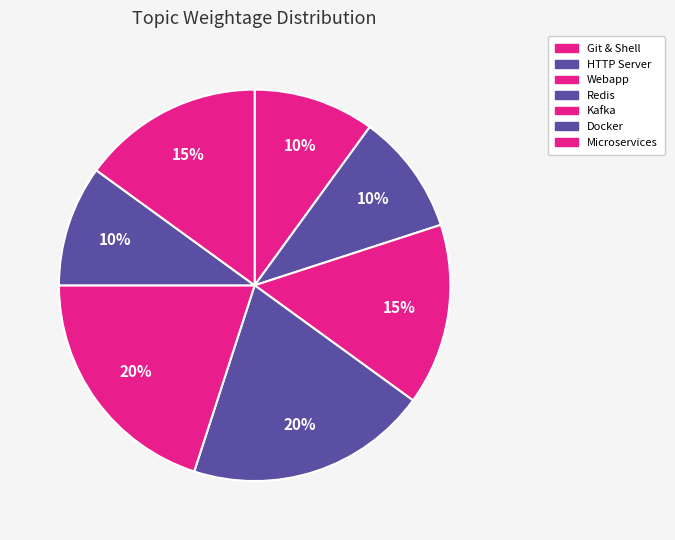

Count the number of slices in the pie.

7